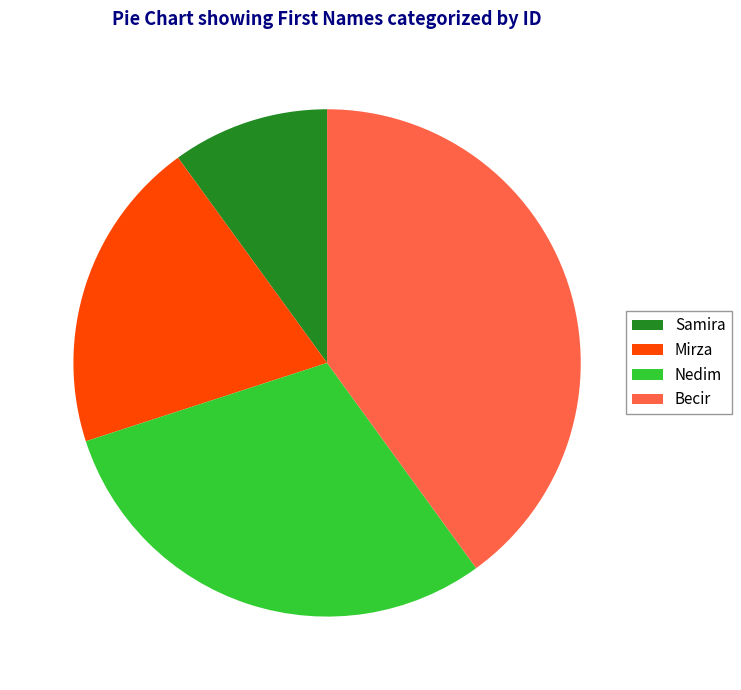

Which has a higher value, Samira or Mirza?

Mirza